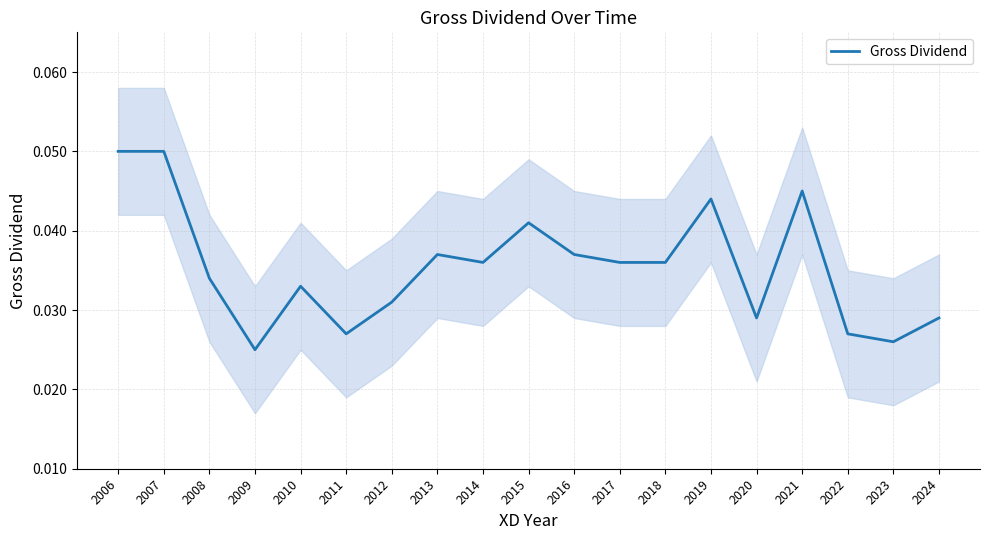

Which category has the lowest value across all series?

2009